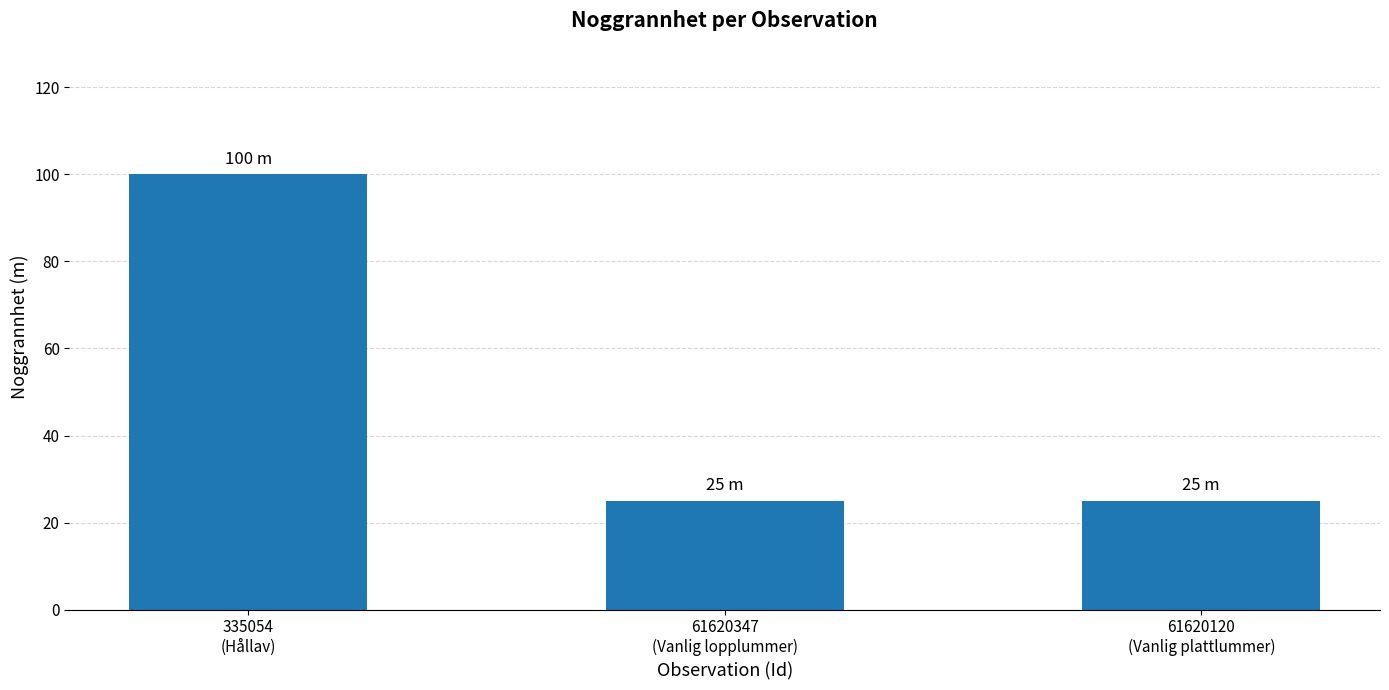

What is the minimum value shown in the chart?

25